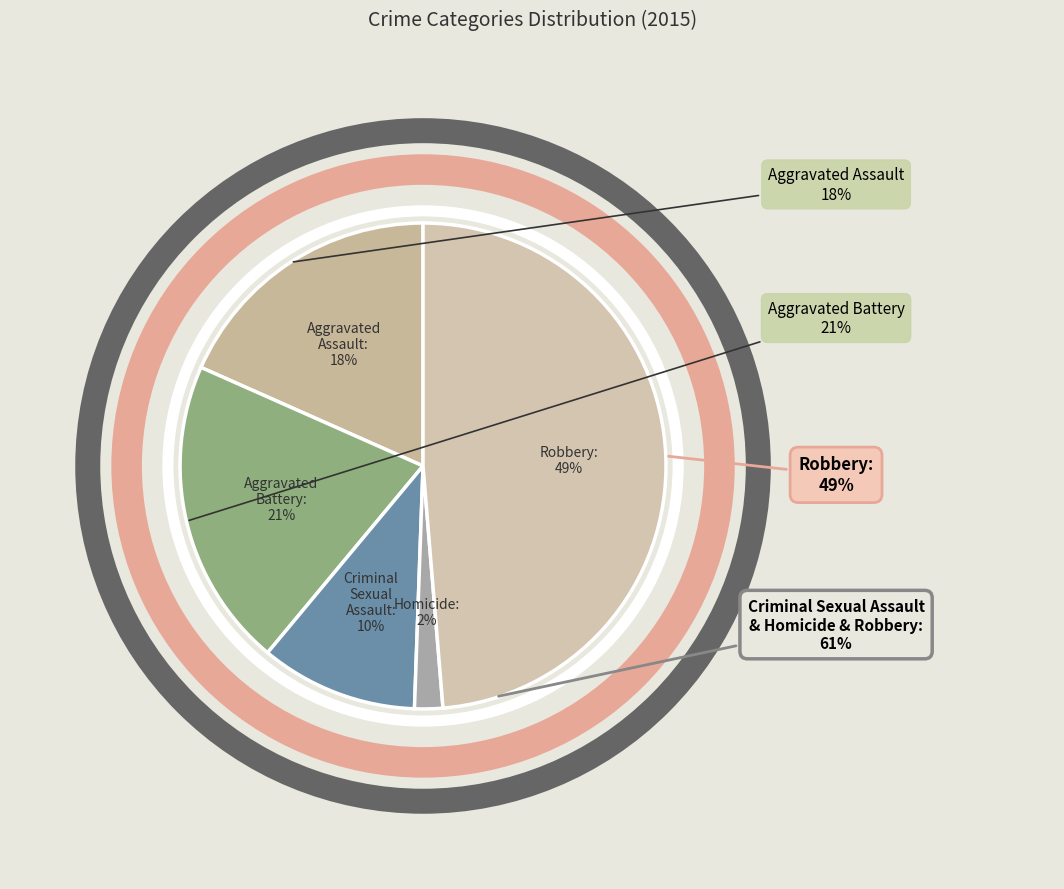

How many segments does this pie chart have?

5